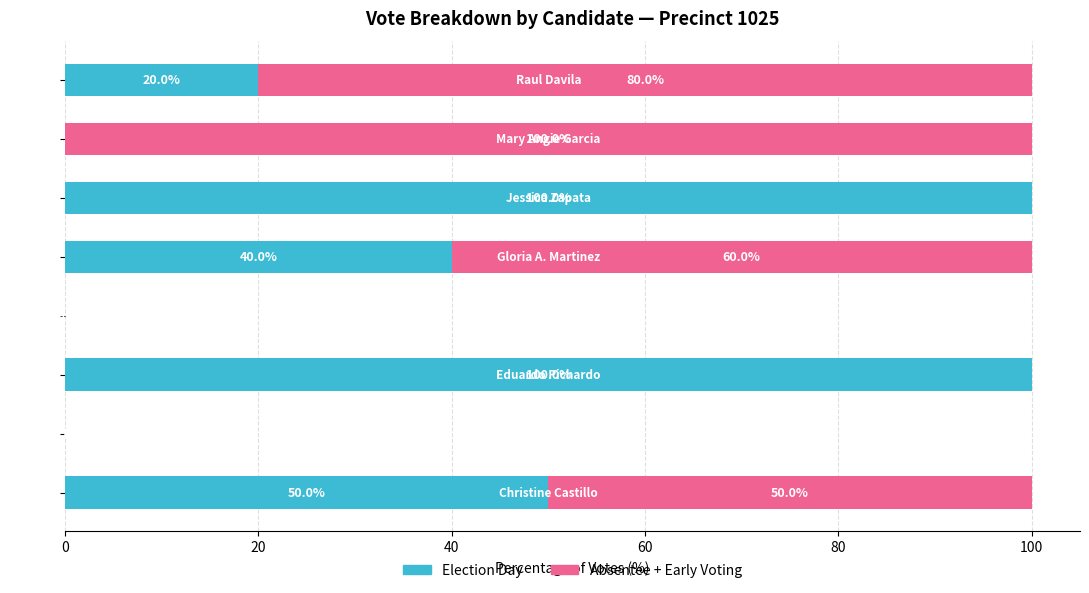

What is the maximum value for Election Day?

100